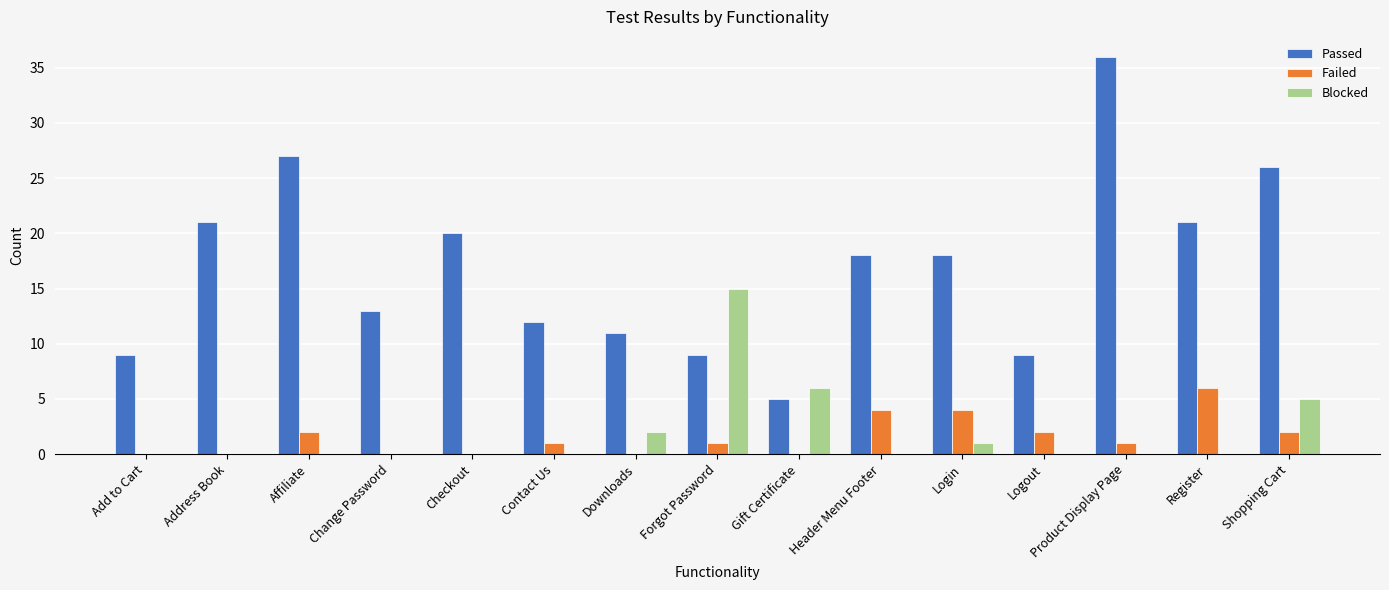

Which series has the largest range (max minus min)?

Passed